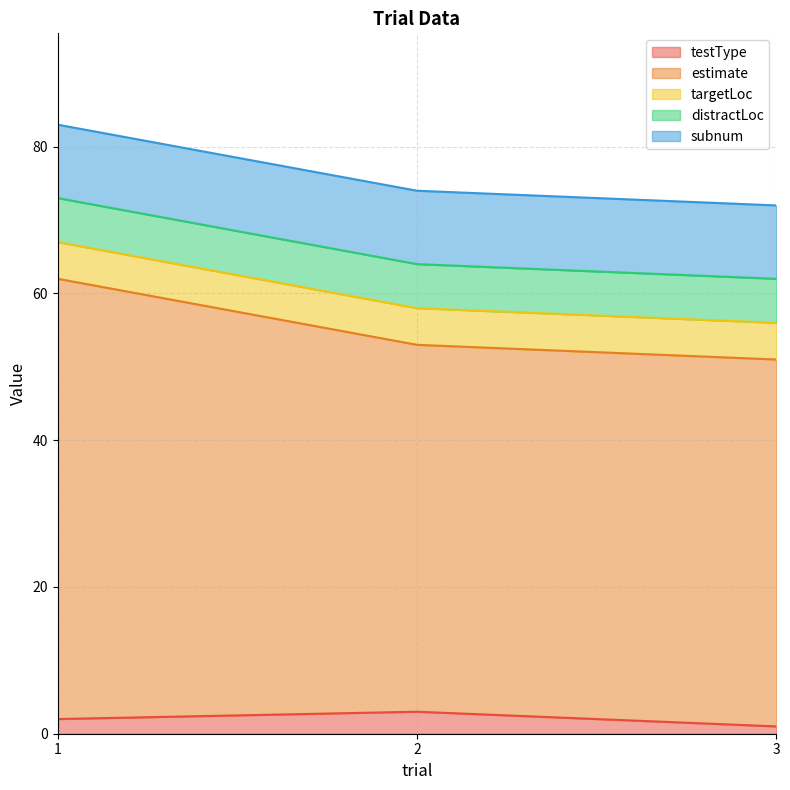

Rank the series at 1 from highest to lowest value.

estimate, subnum, distractLoc, targetLoc, testType